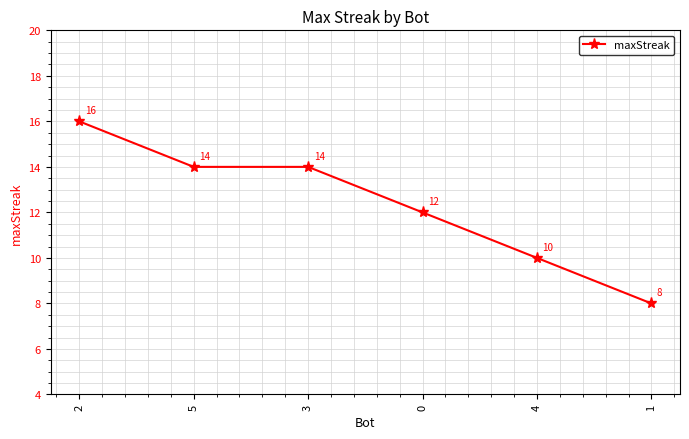

What is the label of the 3rd point from the left?

3